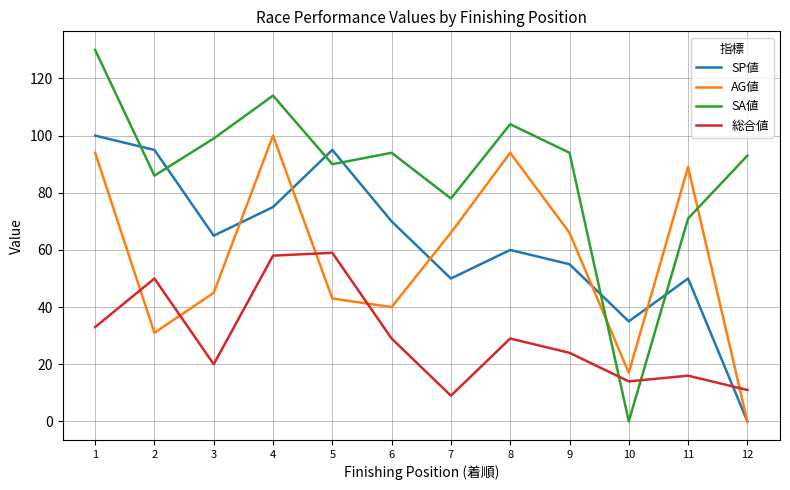

Which series has the largest total across all categories?

SA値